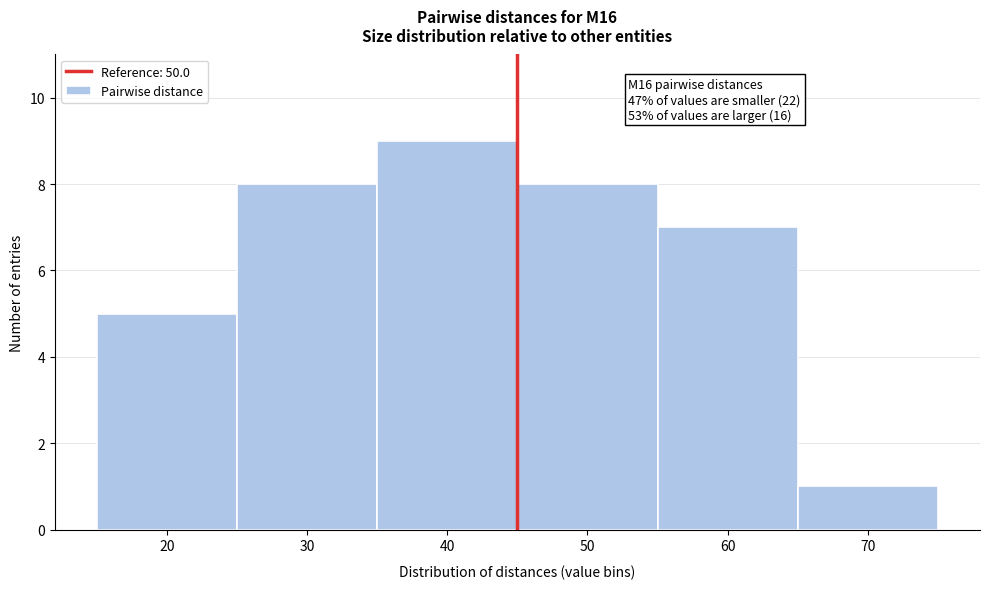

Reading left to right, extract all data points from this chart.

5	8	9	8	7	1